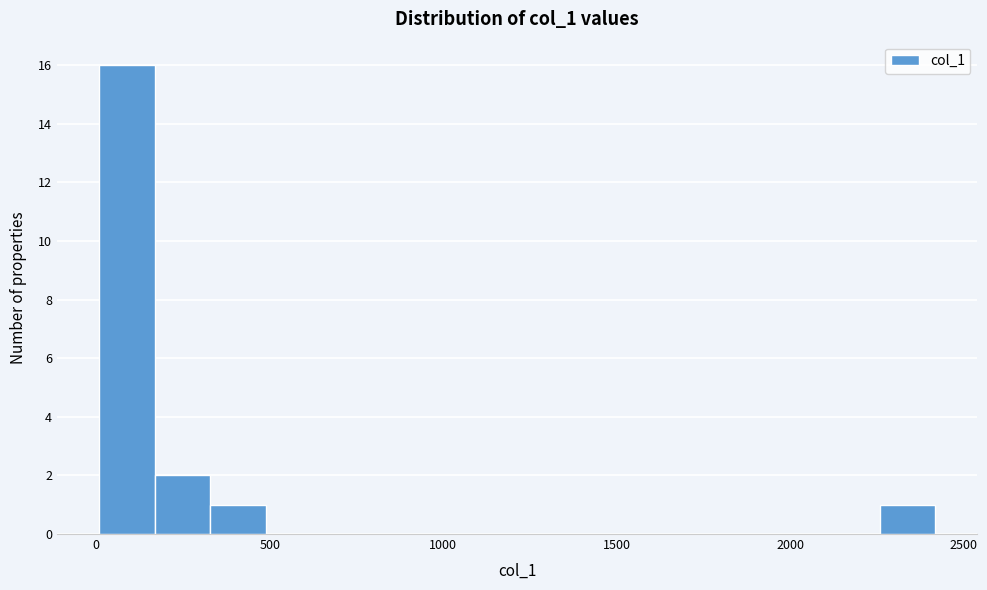

Read against the x-axis, roughly where is the centre of the tallest bar?

100